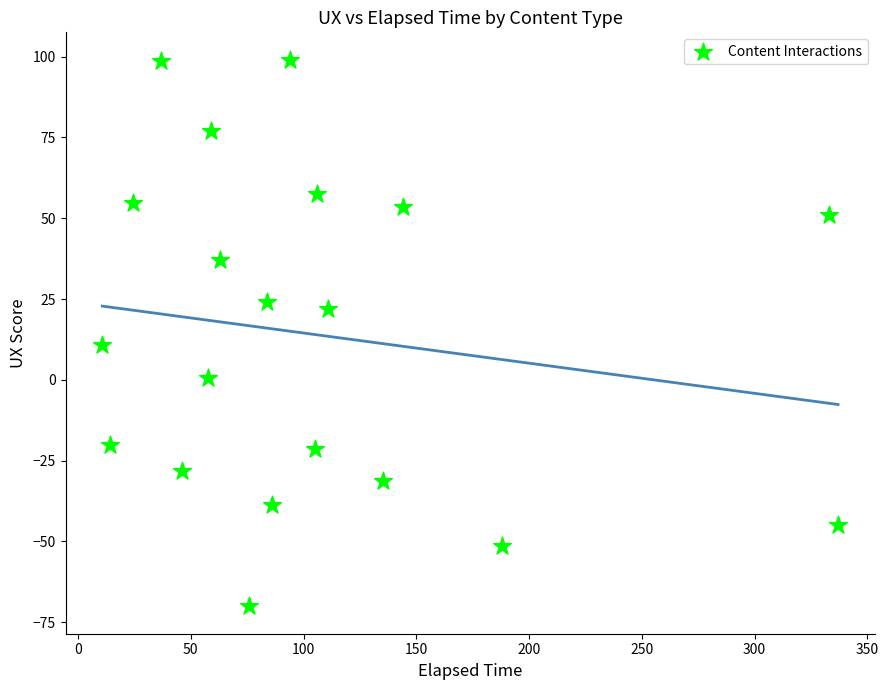

What is the range of Y values (max minus min)?

169.2